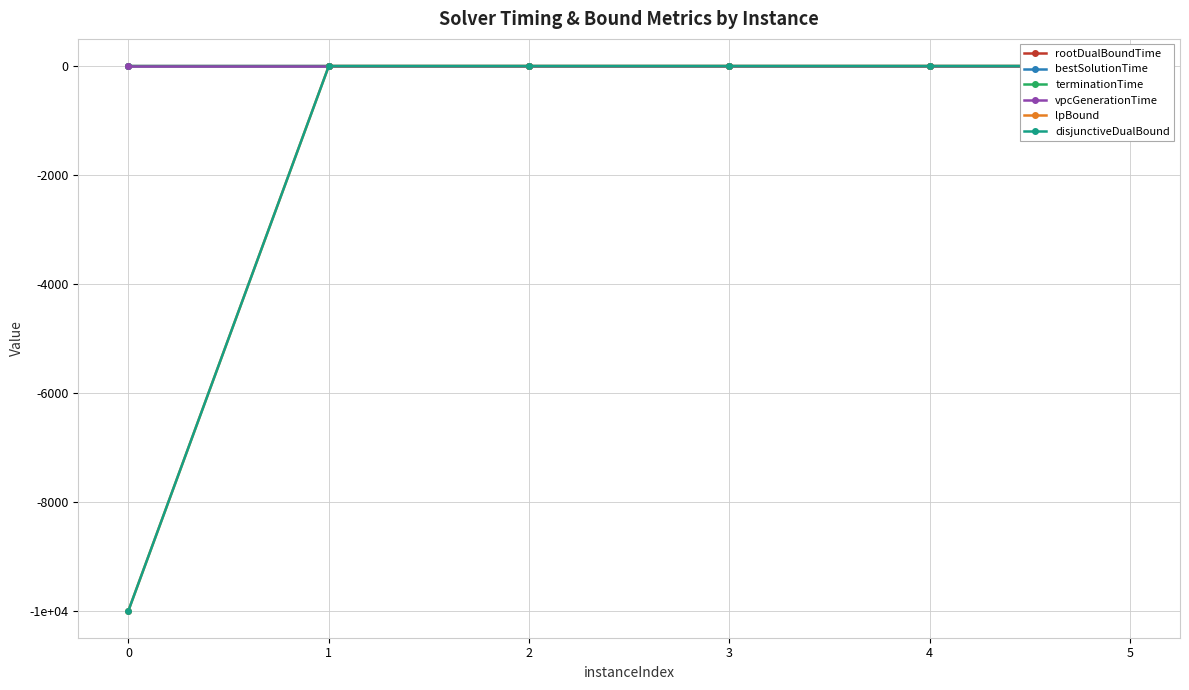

Where is bestSolutionTime nearest to the value 0?

5